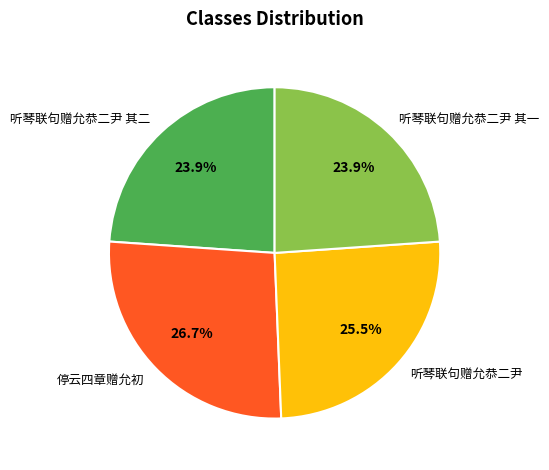

Which category has the biggest portion of the pie?

停云四章赠允初